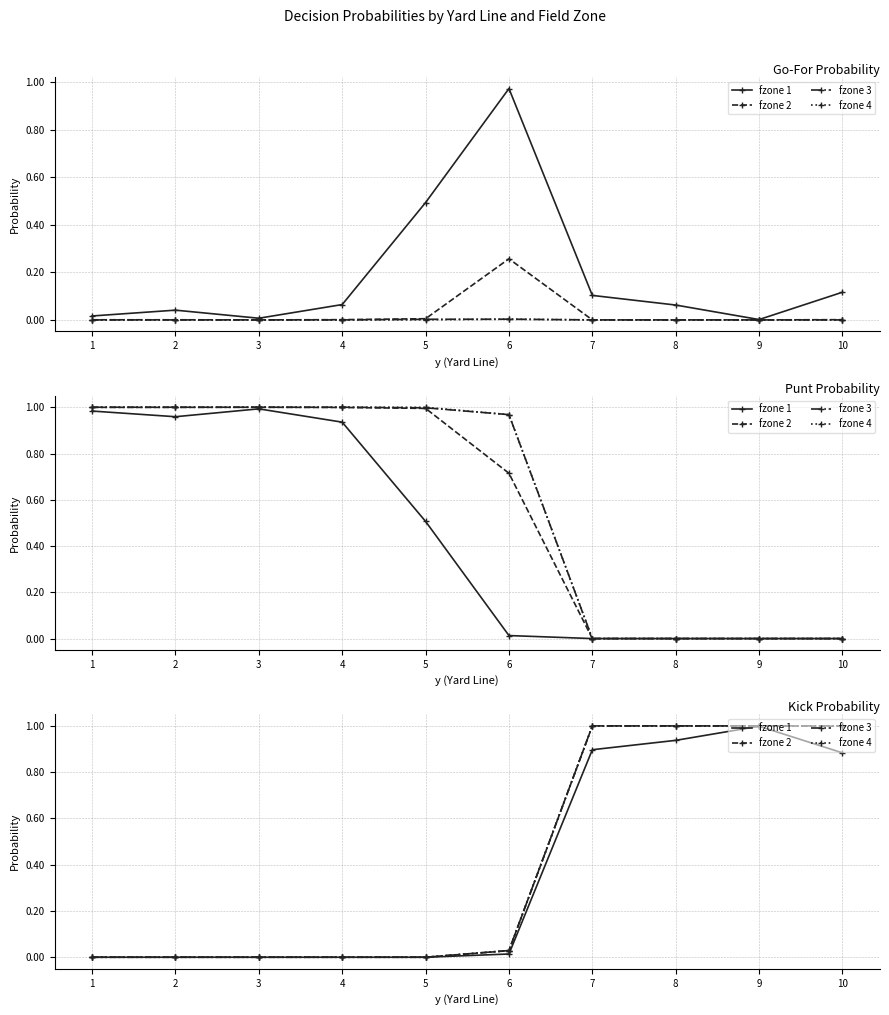

Which category has the lowest value in the fzone 2 series?

1